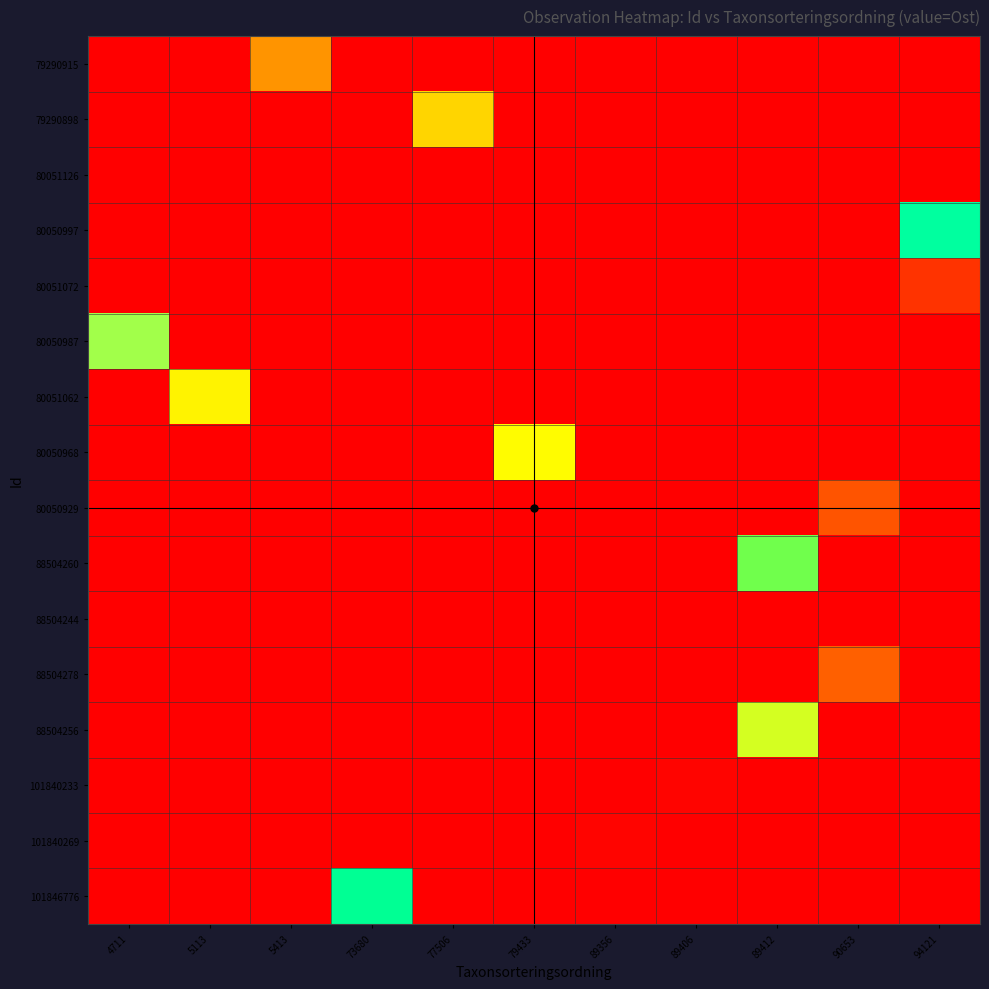

Which has a higher value, 4711 or 90653?

4711